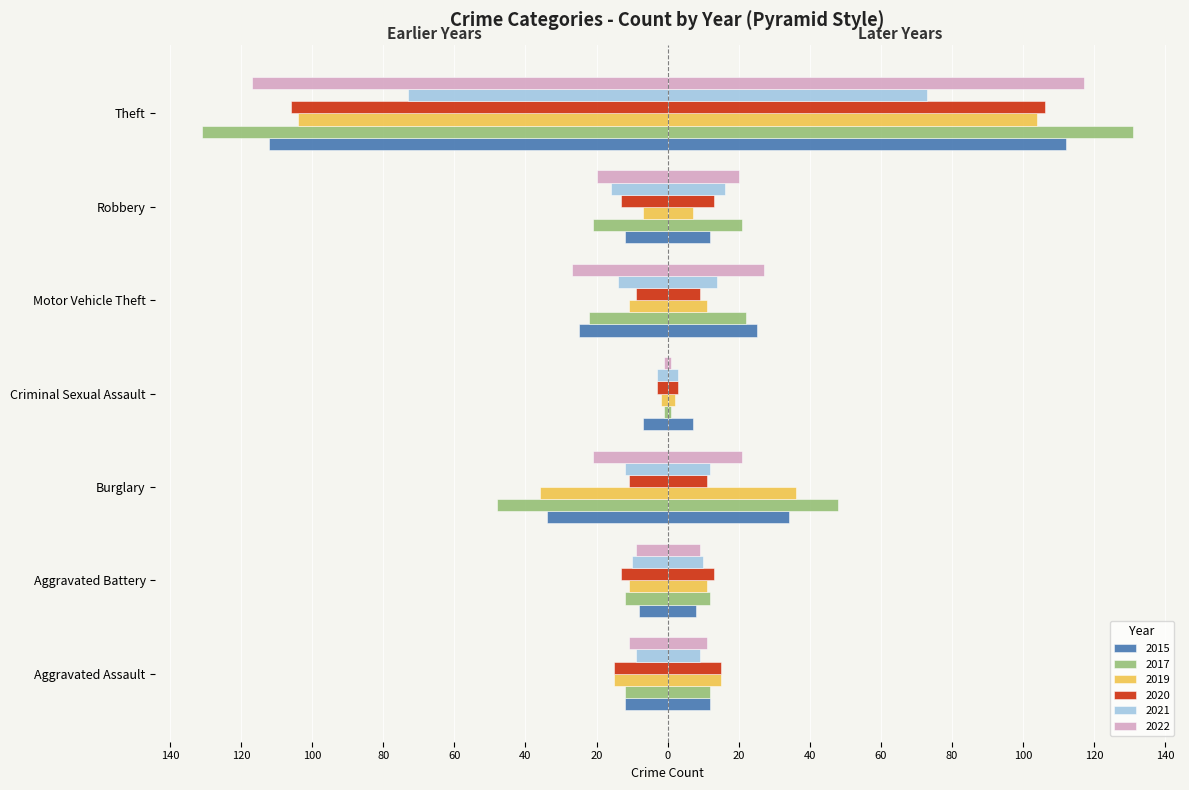

Reading left to right, list all the values displayed in this chart.

2015: Aggravated Assault=-12	Aggravated Battery=-8	Burglary=-34	Criminal Sexual Assault=-7	Motor Vehicle Theft=-25	Robbery=-12	Theft=-112
2017: Aggravated Assault=-12	Aggravated Battery=-12	Burglary=-48	Criminal Sexual Assault=-1	Motor Vehicle Theft=-22	Robbery=-21	Theft=-131
2019: Aggravated Assault=-15	Aggravated Battery=-11	Burglary=-36	Criminal Sexual Assault=-2	Motor Vehicle Theft=-11	Robbery=-7	Theft=-104
2020: Aggravated Assault=-15	Aggravated Battery=-13	Burglary=-11	Criminal Sexual Assault=-3	Motor Vehicle Theft=-9	Robbery=-13	Theft=-106
2021: Aggravated Assault=-9	Aggravated Battery=-10	Burglary=-12	Criminal Sexual Assault=-3	Motor Vehicle Theft=-14	Robbery=-16	Theft=-73
2022: Aggravated Assault=-11	Aggravated Battery=-9	Burglary=-21	Criminal Sexual Assault=-1	Motor Vehicle Theft=-27	Robbery=-20	Theft=-117